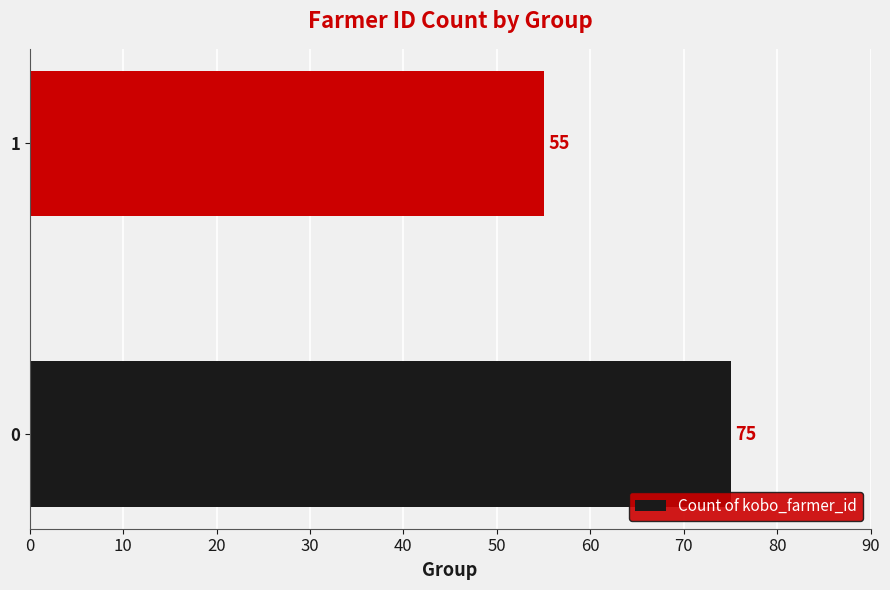

What is the change in value from 0 to 1?

-20